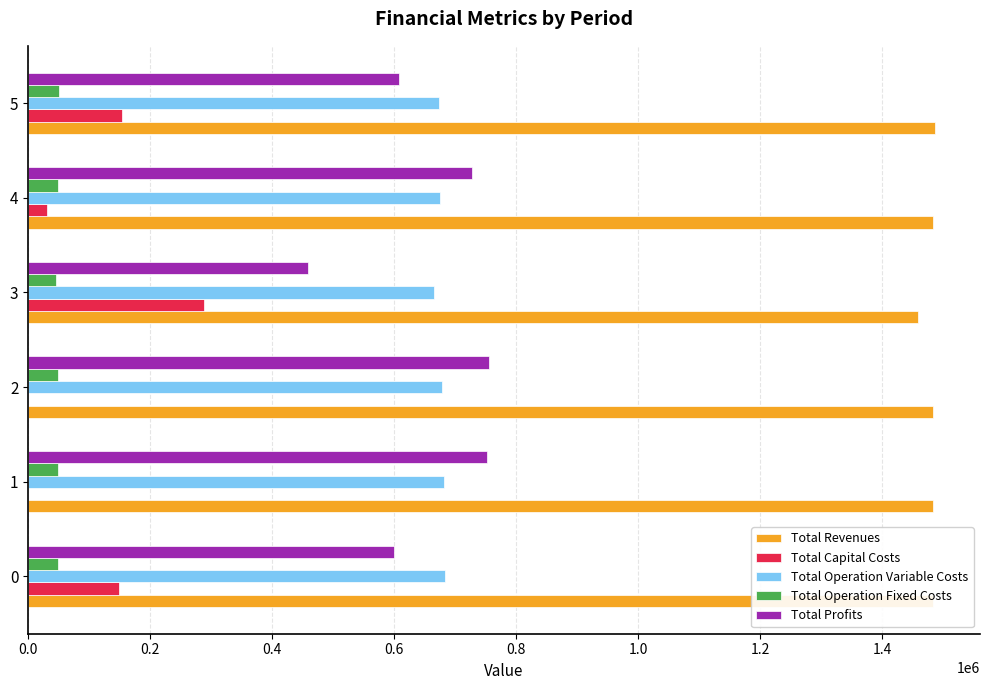

Which series has the largest total across all categories?

Total Revenues